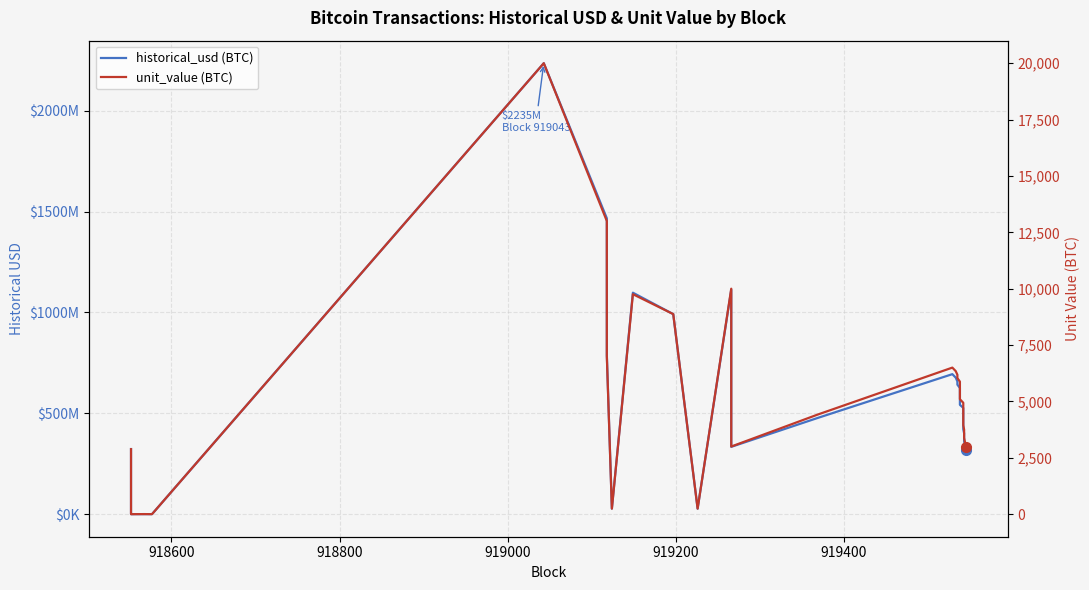

At how many categories does at least one series exceed 510663796?

17